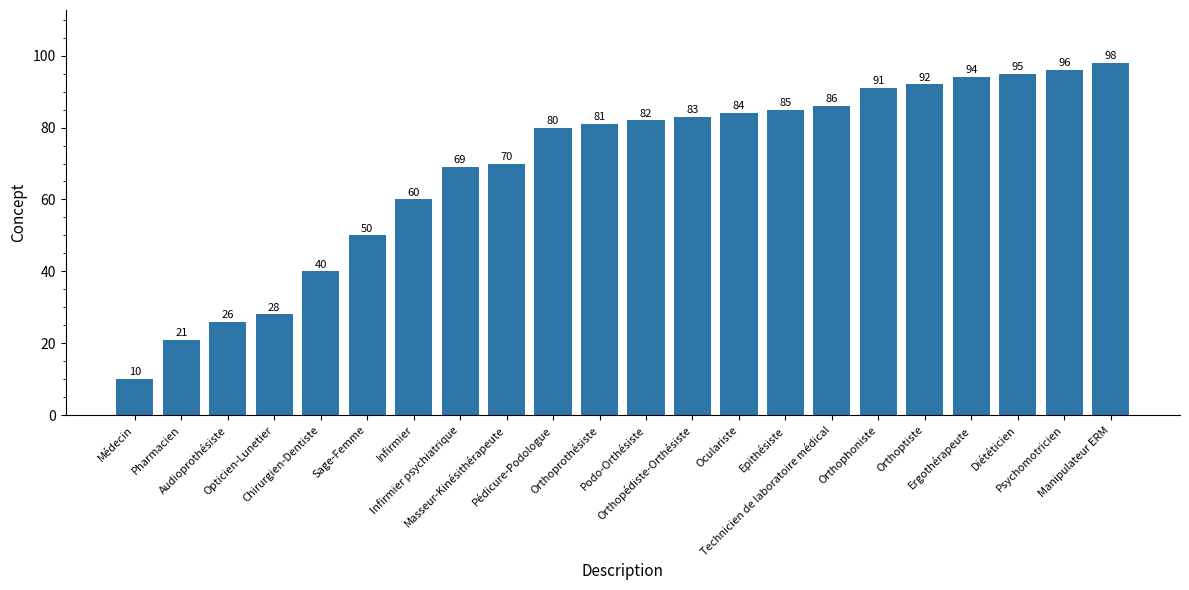

Which has a higher value, Ergothérapeute or Opticien-Lunetier?

Ergothérapeute